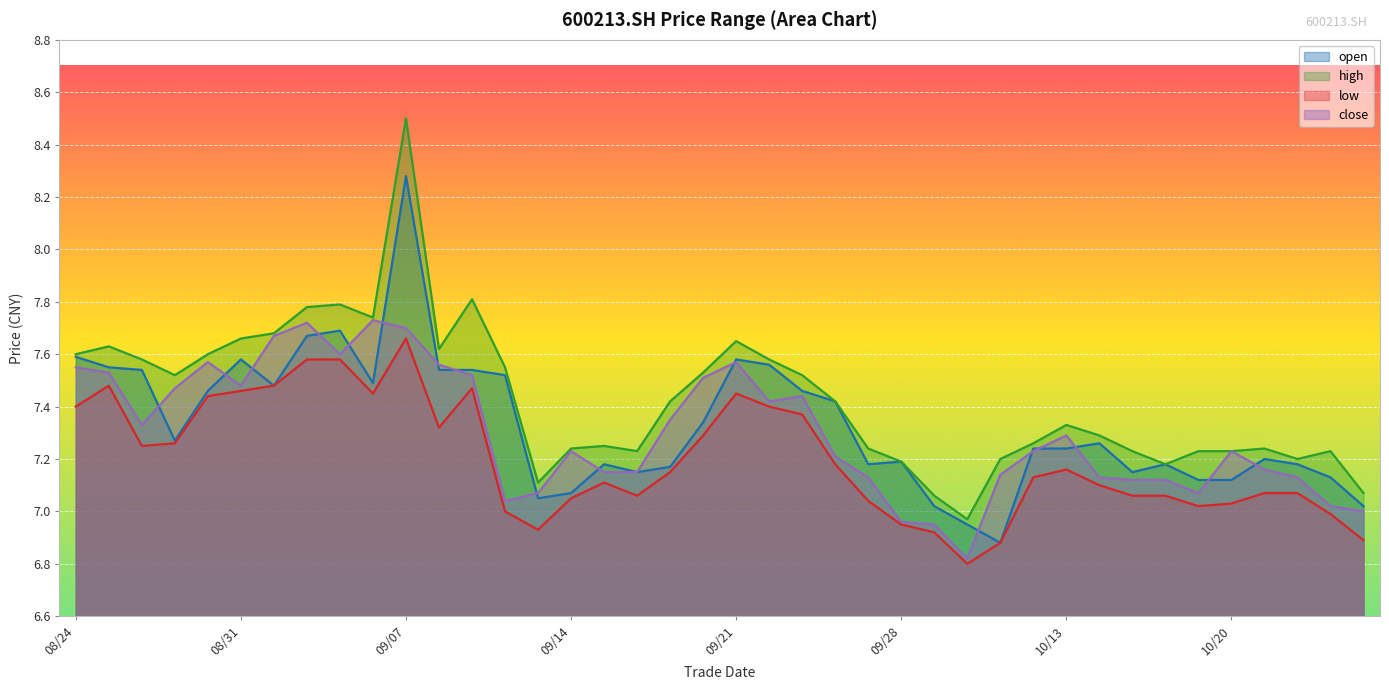

What is the total value across all series at 20201009?

28.1